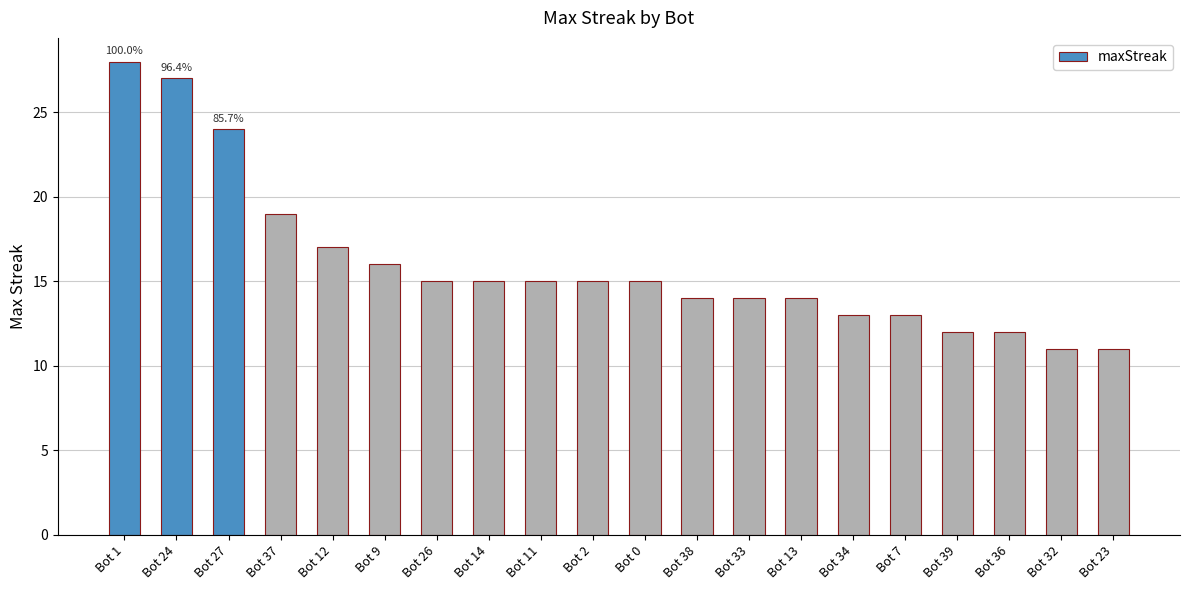

Between Bot 24 and Bot 32, which is larger?

Bot 24